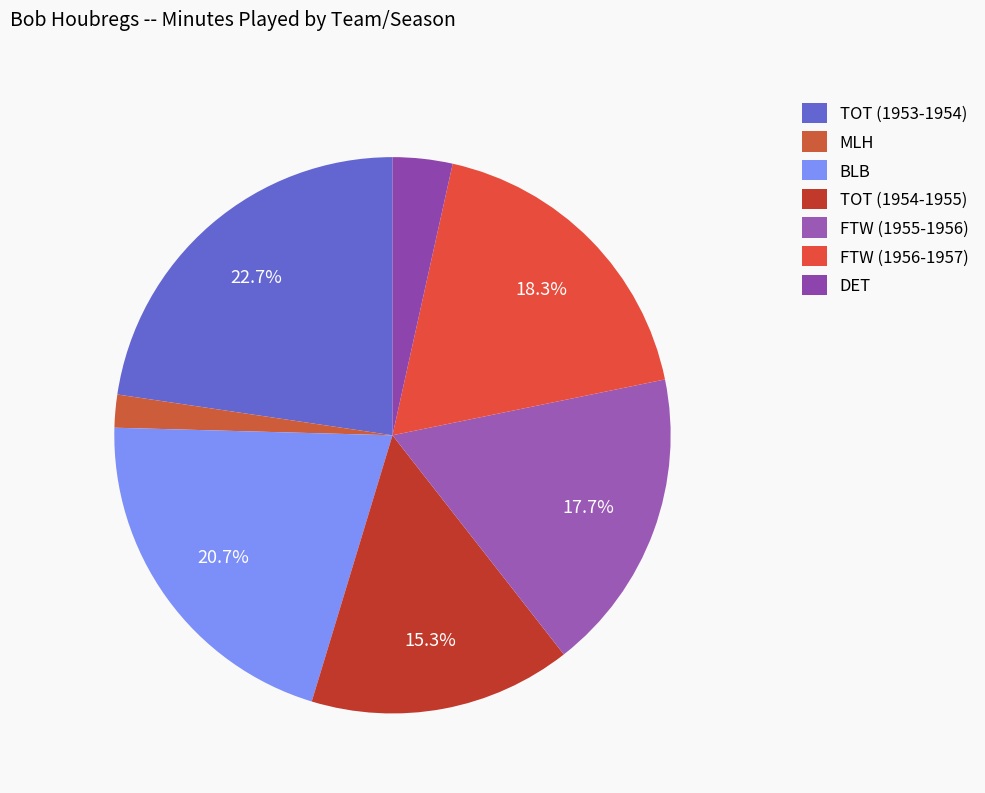

How many slices are in this pie chart?

7